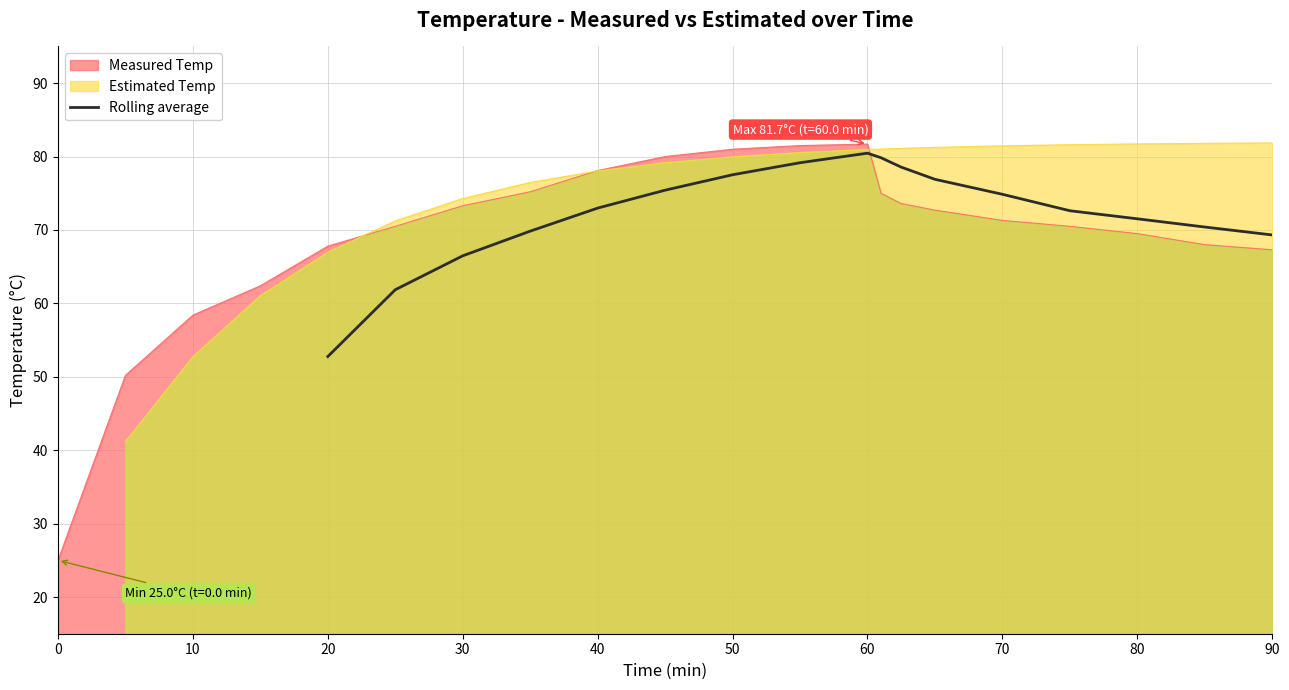

What is the maximum value for Rolling average?

80.5